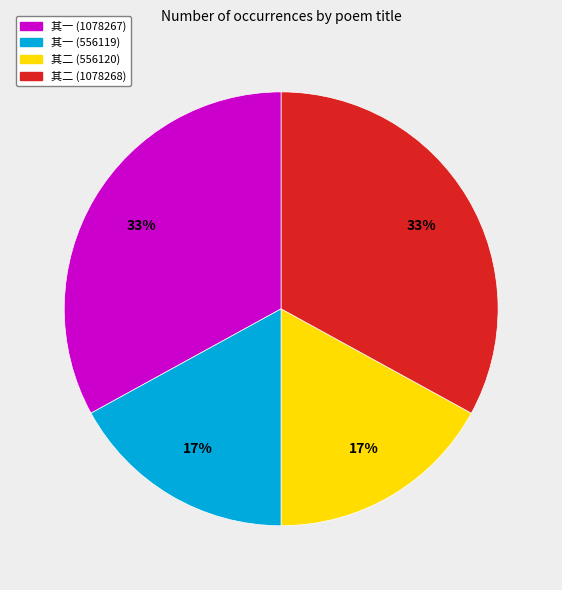

Does any single category account for the majority?

No